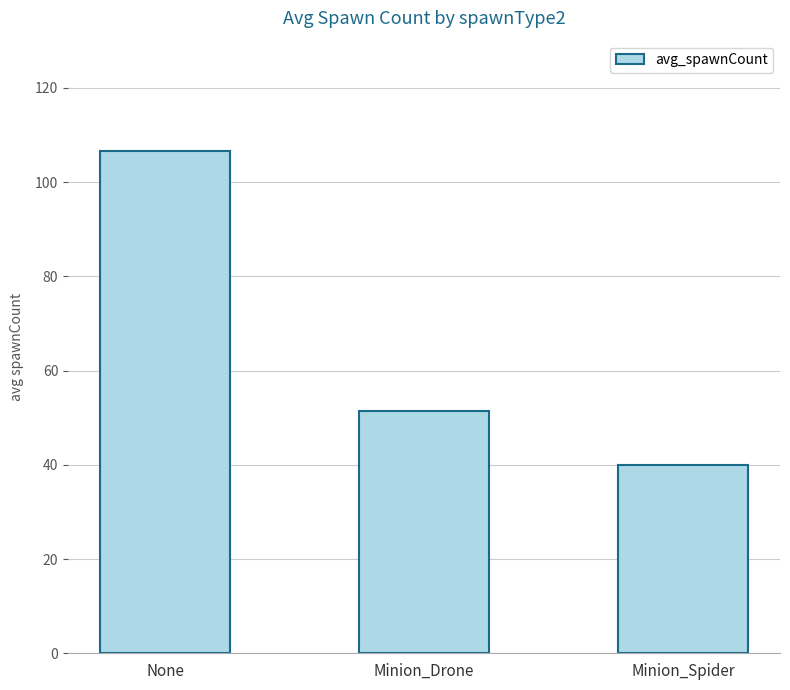

What is the difference between the second highest and minimum values?

11.4